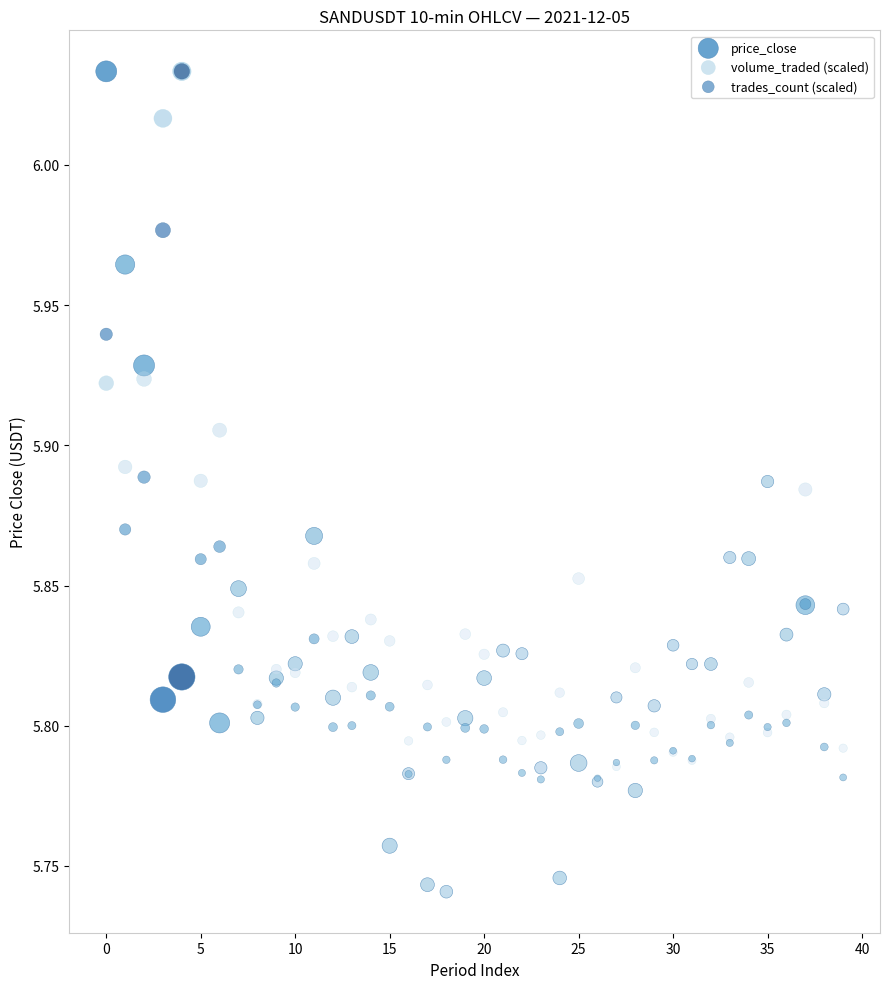

Which series has the largest Y range (max minus min)?

price_close